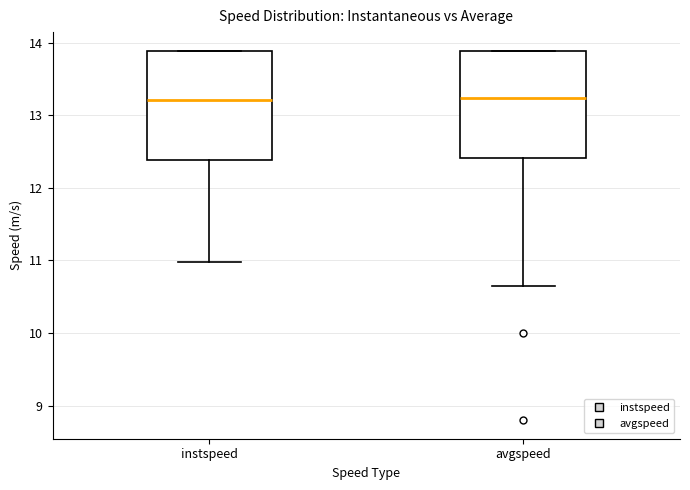

Reading left to right, read every box against the y-axis: the position of its median line, the range the box covers, and the ends of its whiskers. The values are not printed on the chart, so give them approximately, as read against the axis.

instspeed: median 13.2, box 12.4 to 13.9, whiskers 11.0 to 13.9
avgspeed: median 13.2, box 12.4 to 13.9, whiskers 10.6 to 13.9